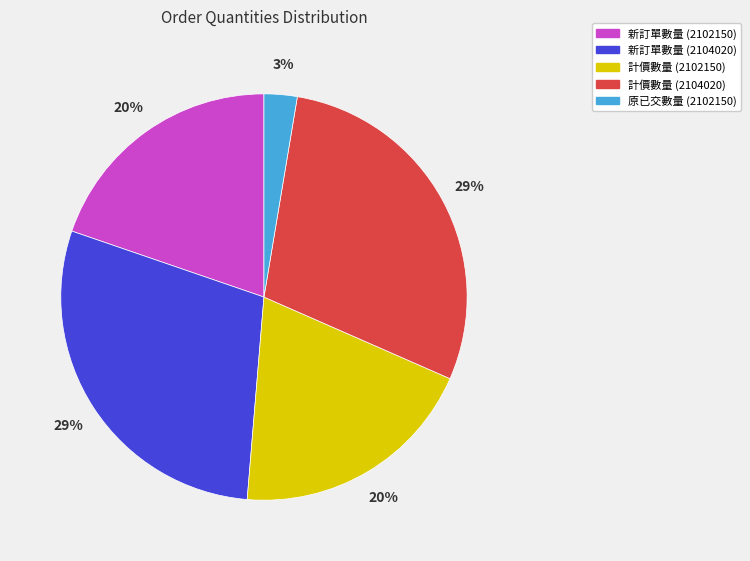

Does 新訂單數量 (2102150) represent more than half of the total?

No